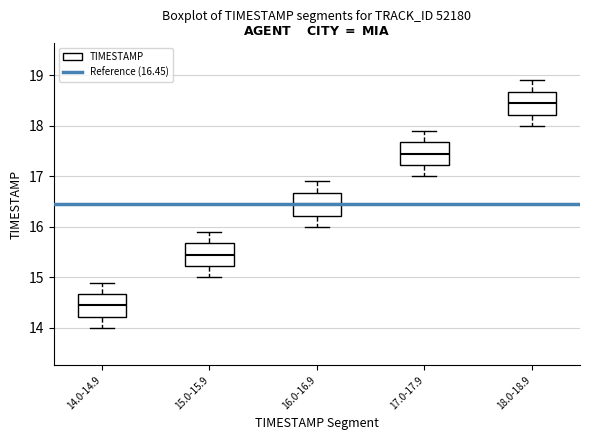

Which box's median line is the highest?

18.0-18.9